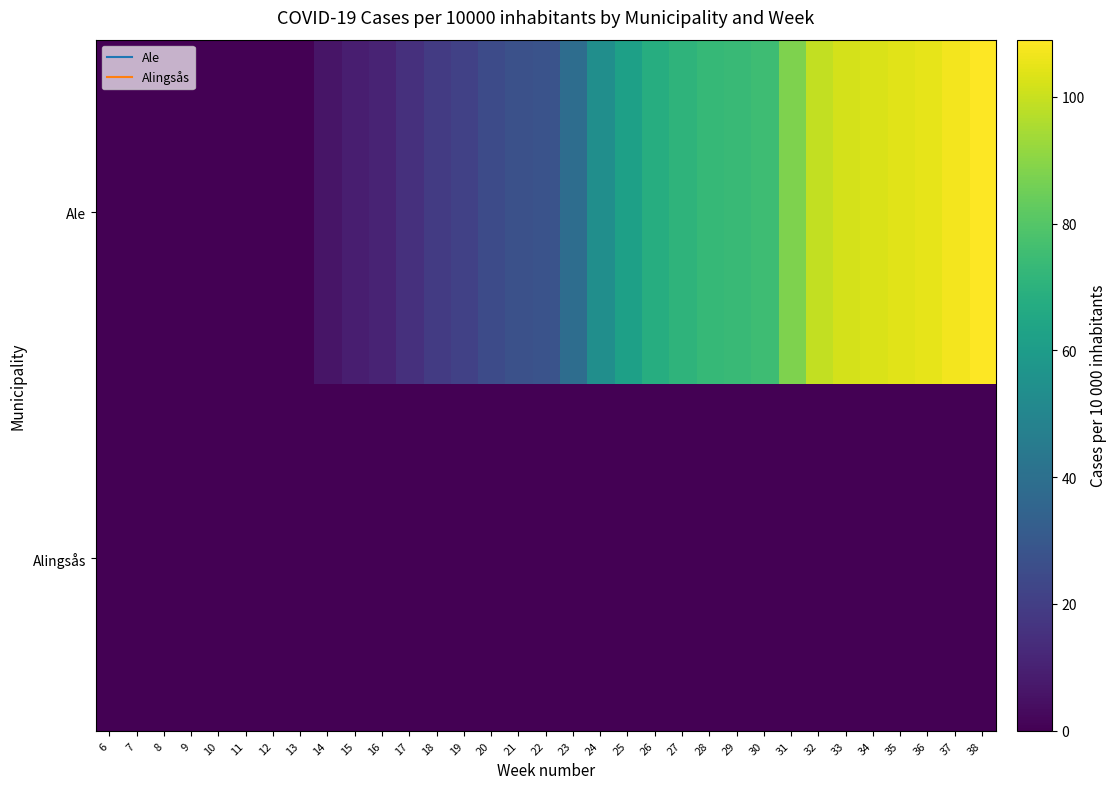

What is the maximum value shown in the chart?

109